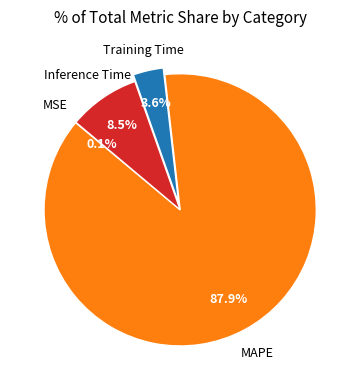

To the nearest percent, what is the average slice percentage?

25%